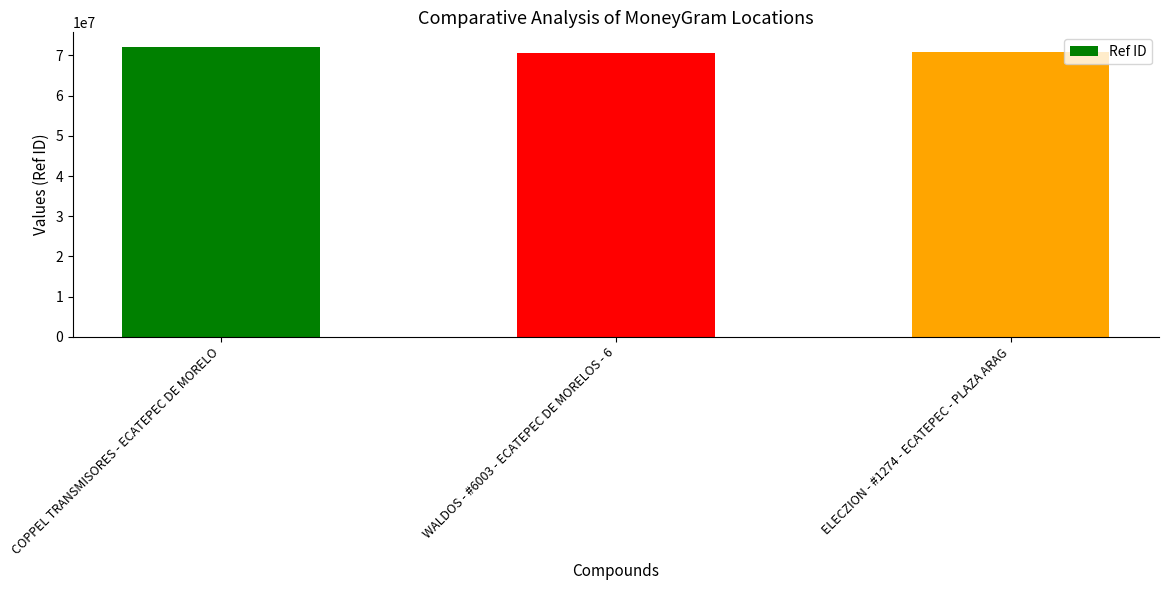

The chart shows a value of 70689532 at WALDOS - #6003 - ECATEPEC DE MORELOS - 6. True or false?

True